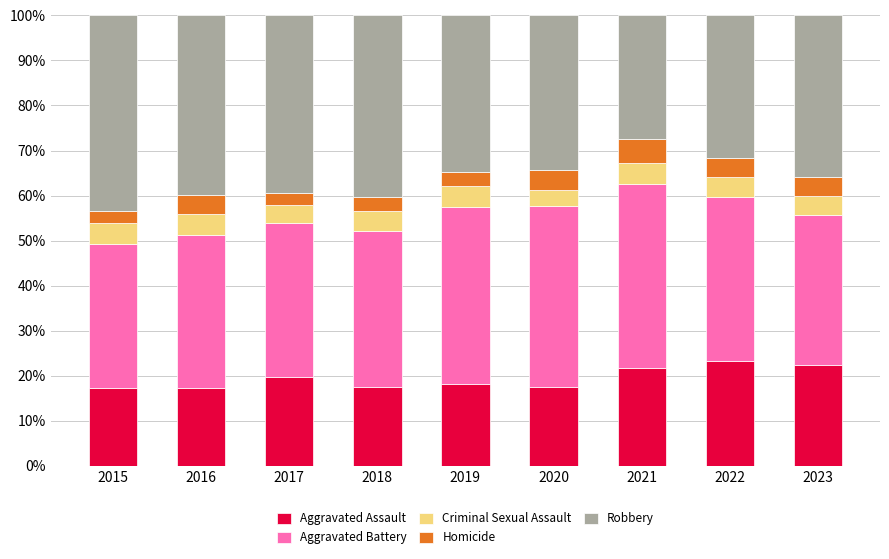

What value does the Aggravated Assault series have at 2017?

19.7